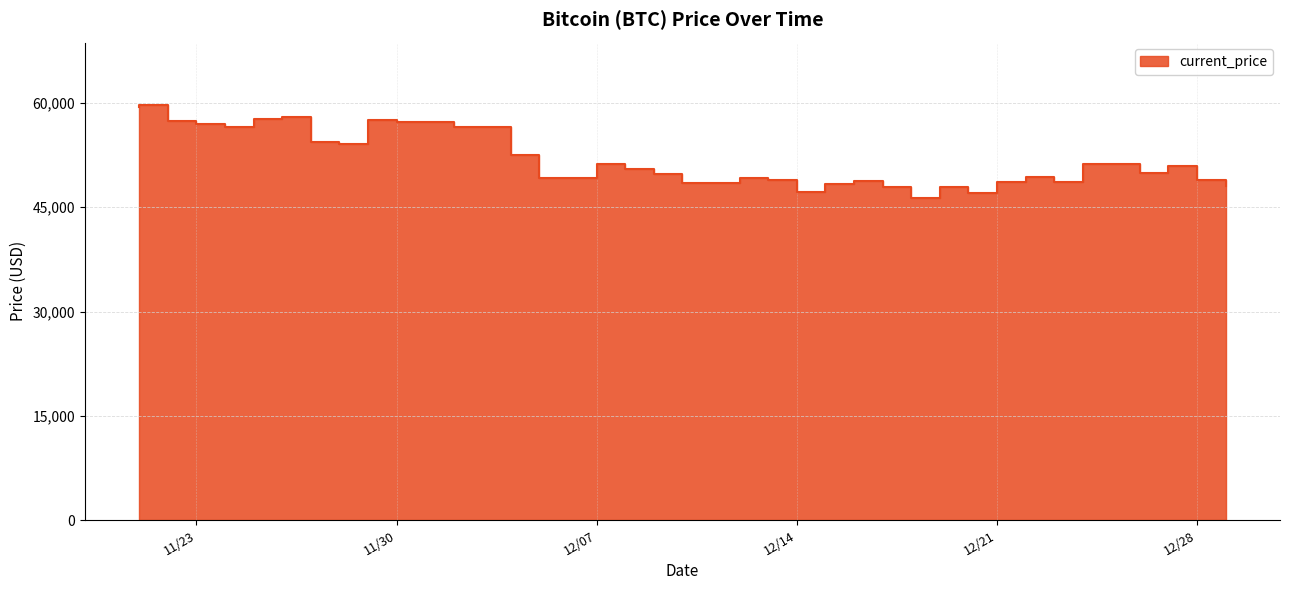

What is the label of the 29th point from the left?

12/18/2021